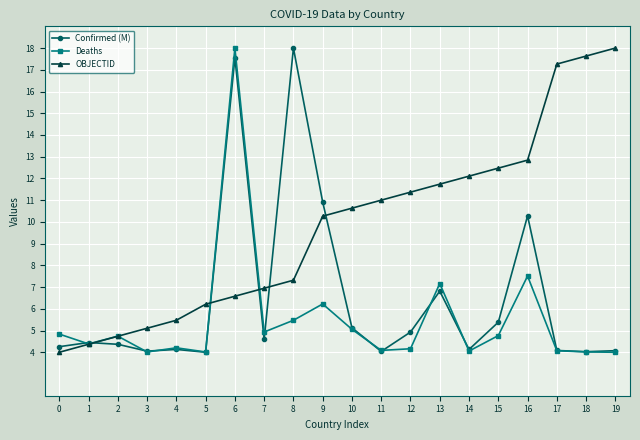

True or false: Deaths and OBJECTID cross at least once.

True